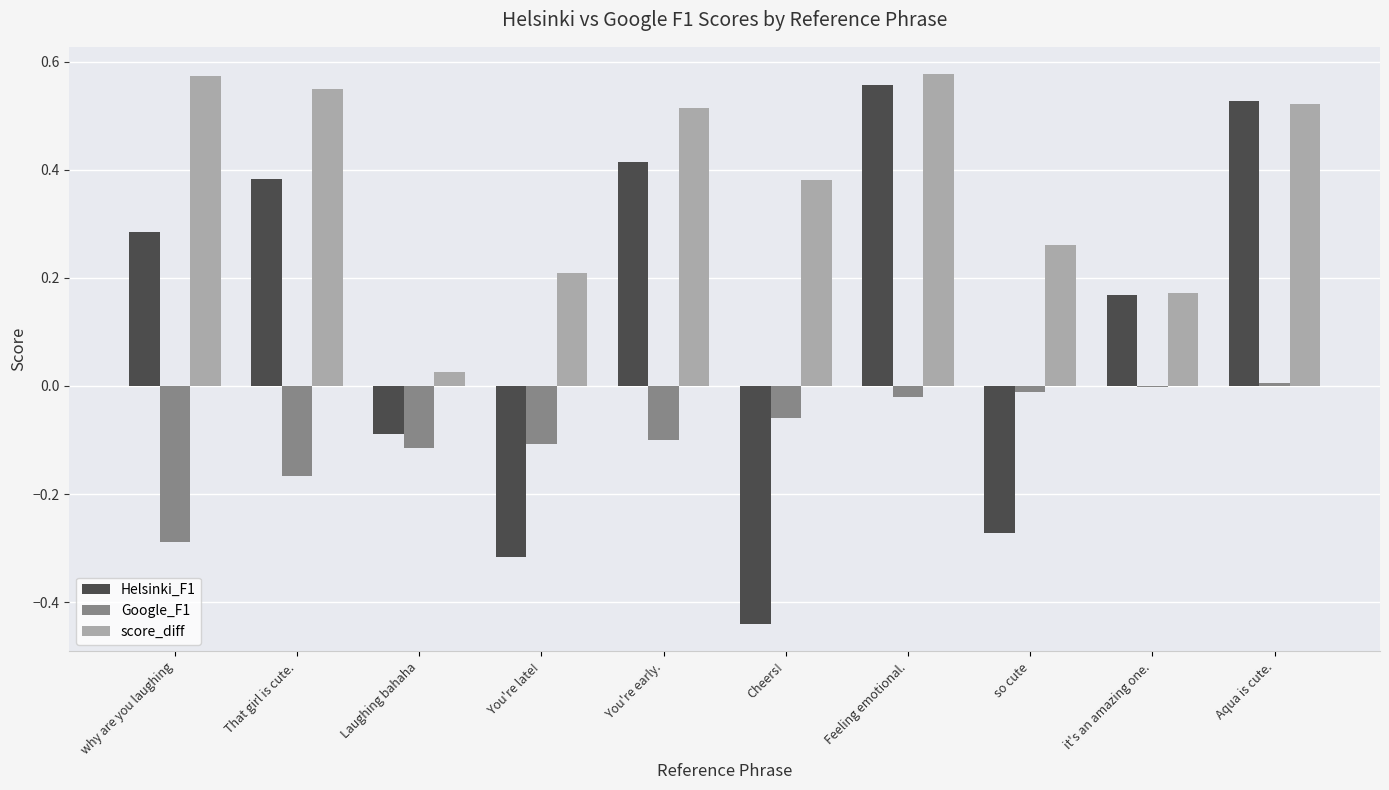

Is the value of Helsinki_F1 at That girl is cute. greater than the value of Google_F1 at why are you laughing?

Yes